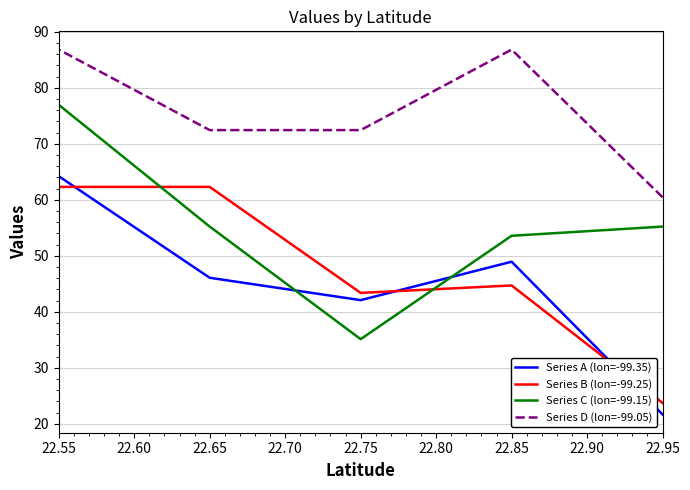

Is it true that Series C (lon=-99.15) equals 38.9 at 22.55?

False